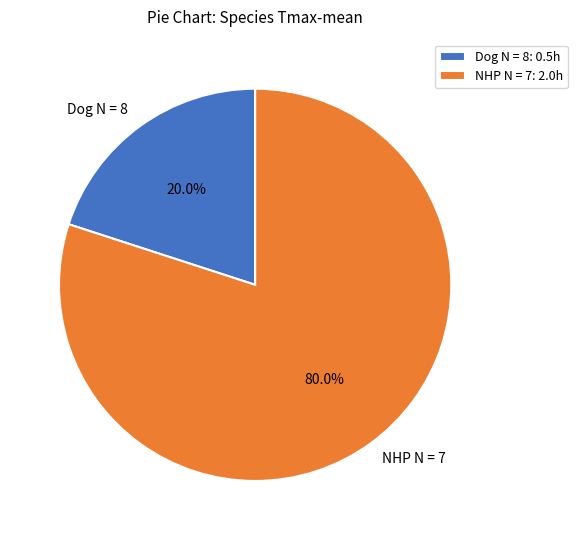

Do NHP N = 7 and Dog N = 8 together represent more than half of the pie?

Yes